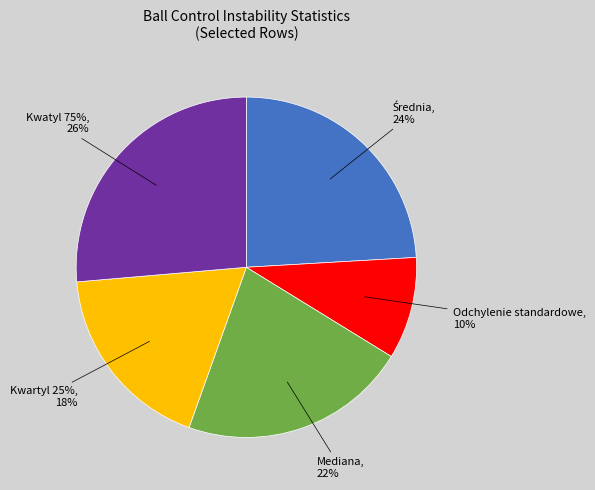

True or false: Odchylenie standardowe accounts for 3% of the total.

False